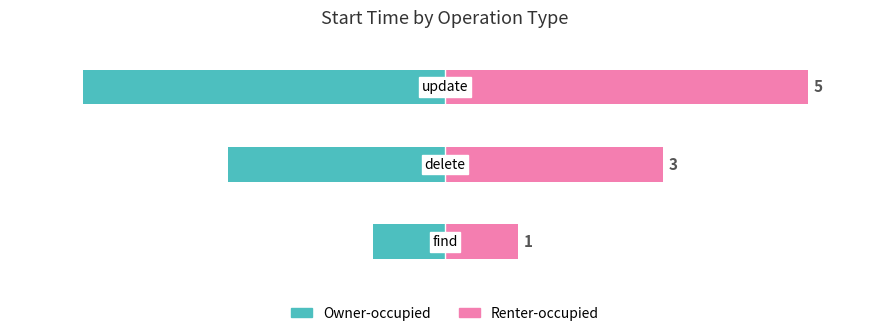

The starttime (left) series shows -2 at 1. True or false?

False